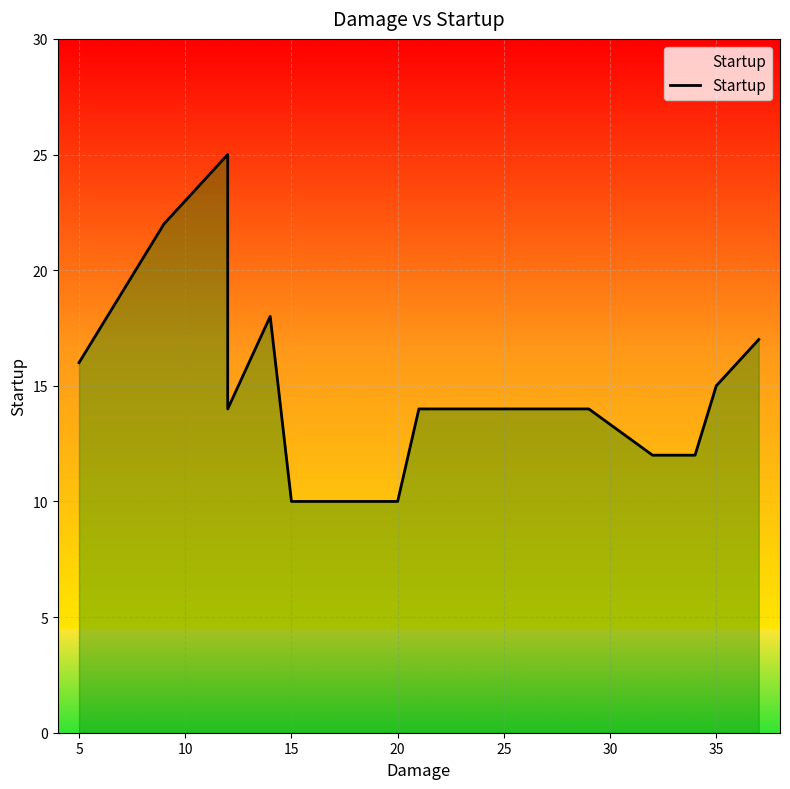

What is the value of the 15th point from the left?

12